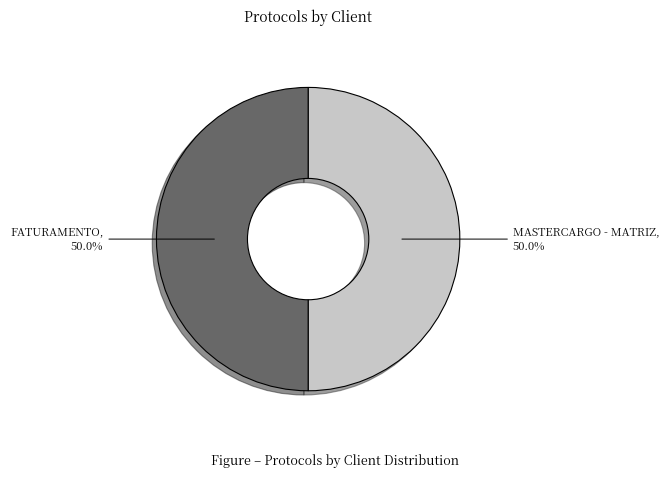

How many segments does this pie chart have?

2